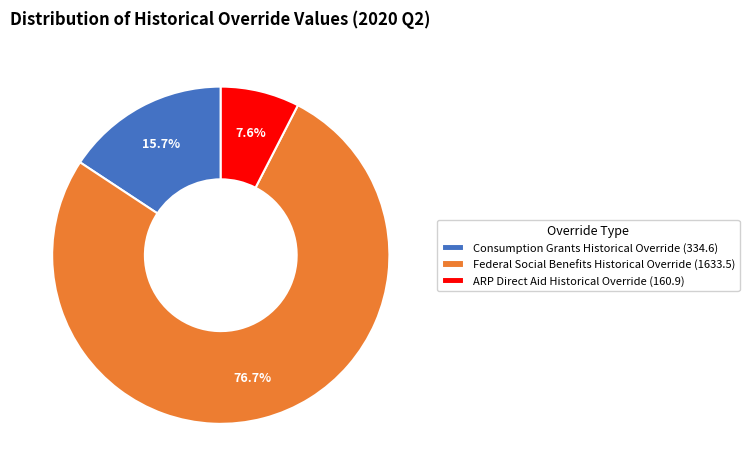

What is the largest slice in the pie chart?

Federal Social Benefits Historical Override (1633.5)